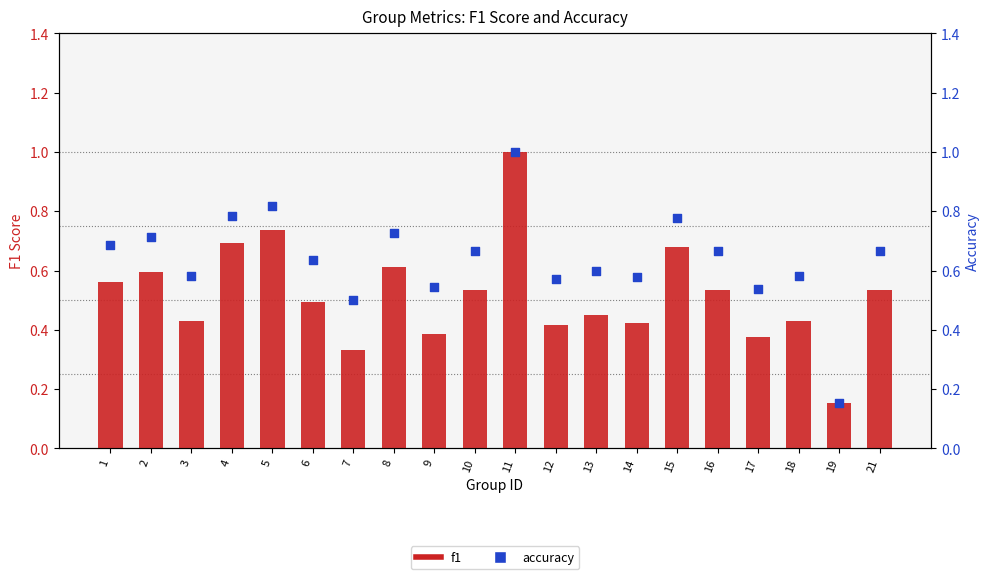

What are all the series names shown in the legend?

f1, accuracy